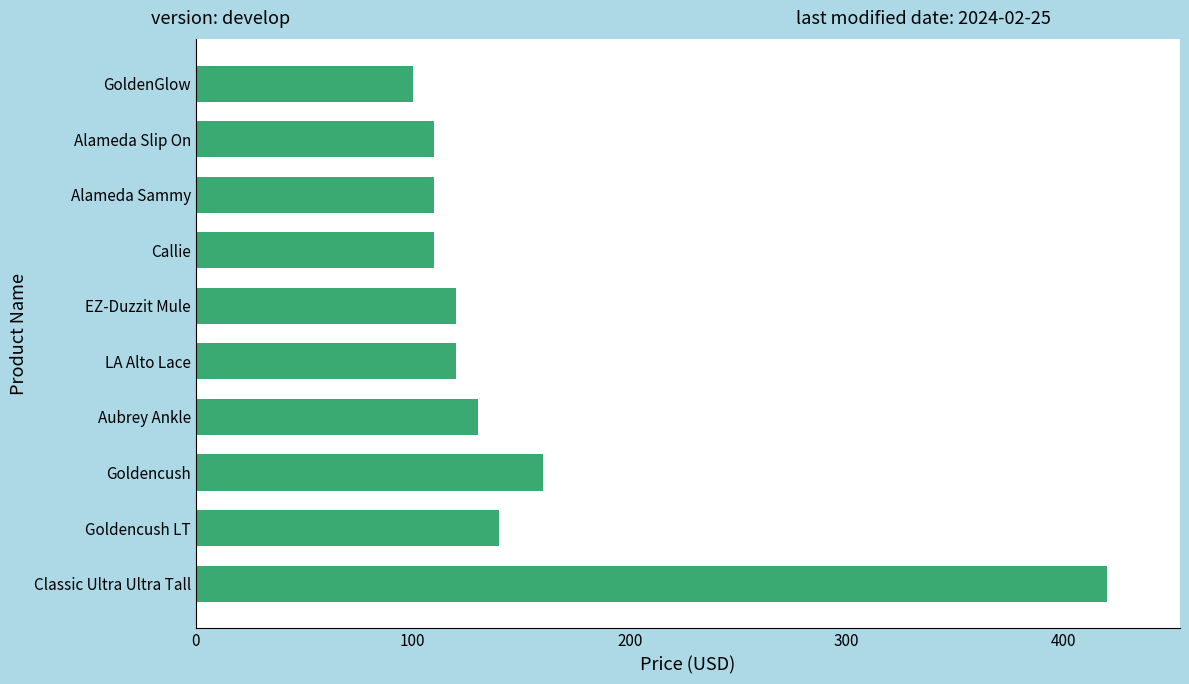

Is it true that the value at EZ-Duzzit Mule is 61.6?

False